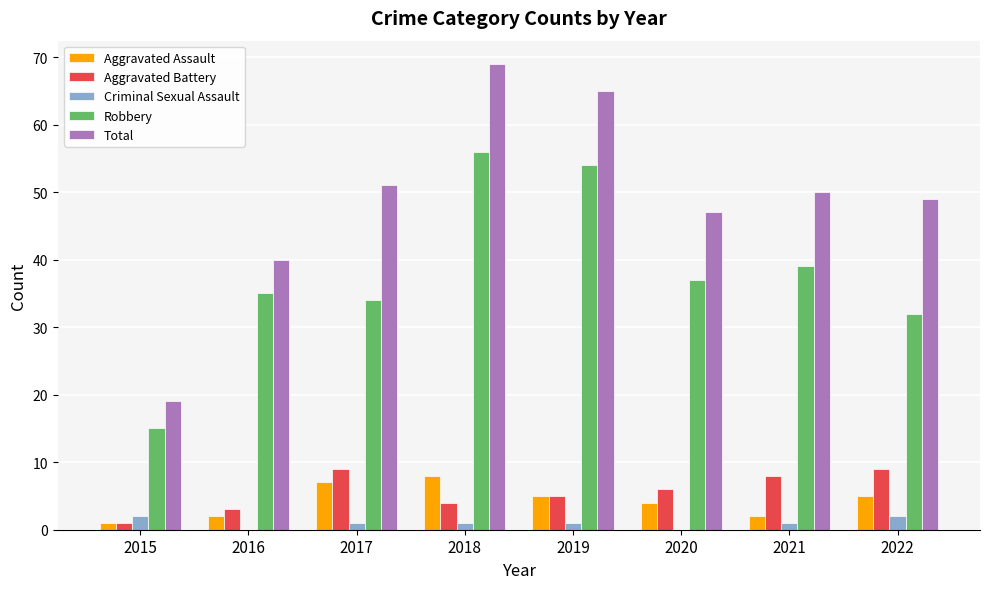

Reading left to right, list all the values displayed in this chart.

Aggravated Assault: 2015=1	2016=2	2017=7	2018=8	2019=5	2020=4	2021=2	2022=5
Aggravated Battery: 2015=1	2016=3	2017=9	2018=4	2019=5	2020=6	2021=8	2022=9
Criminal Sexual Assault: 2015=2	2016=0	2017=1	2018=1	2019=1	2020=0	2021=1	2022=2
Robbery: 2015=15	2016=35	2017=34	2018=56	2019=54	2020=37	2021=39	2022=32
Total: 2015=19	2016=40	2017=51	2018=69	2019=65	2020=47	2021=50	2022=49